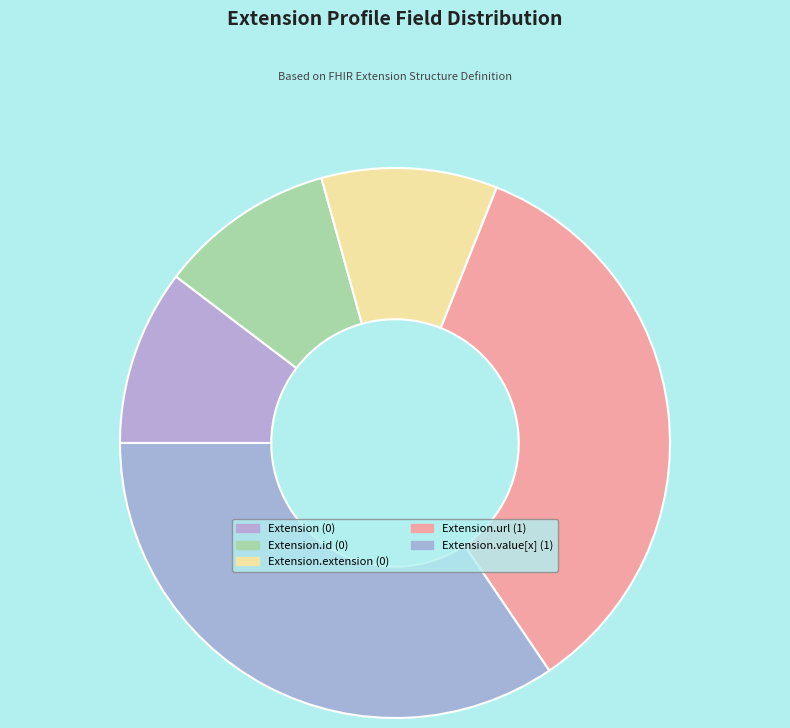

How many segments does this pie chart have?

5